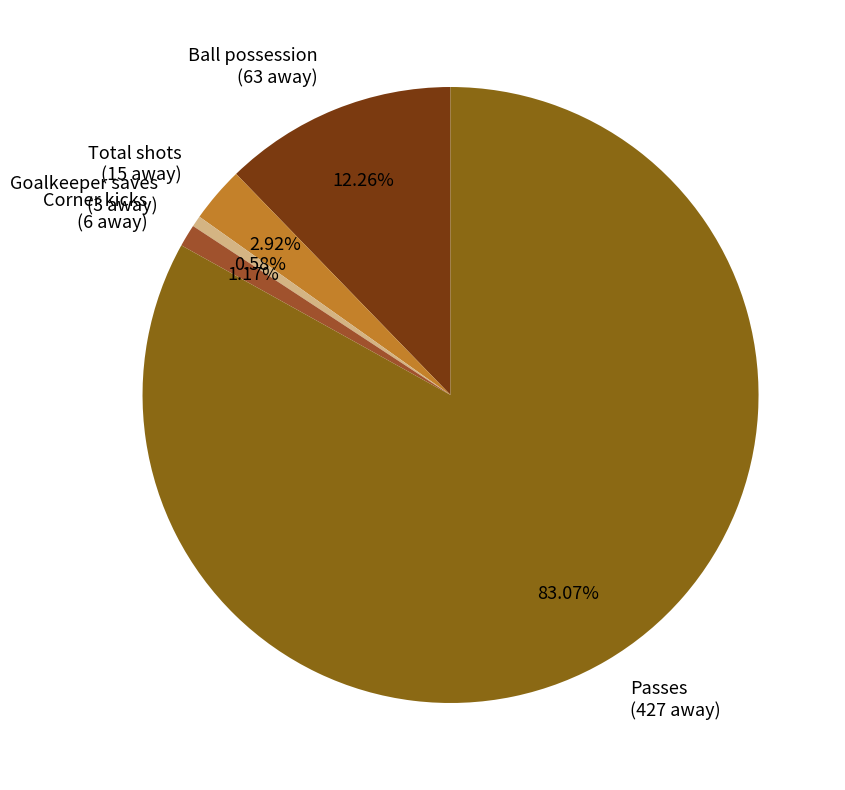

What percentage is the Ball possession slice, to the nearest percent?

12%